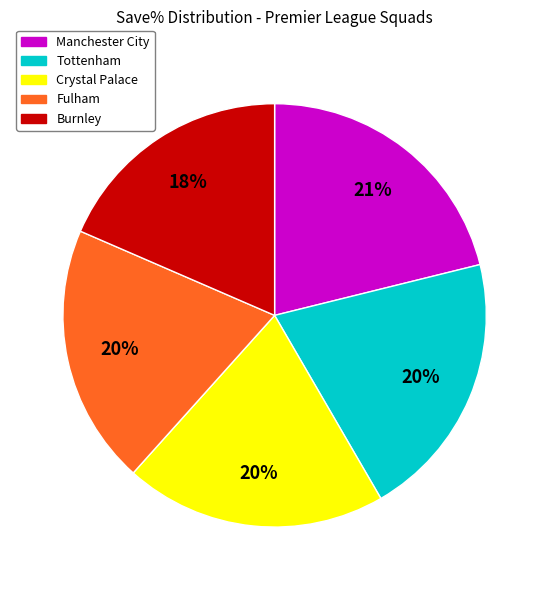

To the nearest percent, what is the difference between the largest and smallest slice percentages?

3%